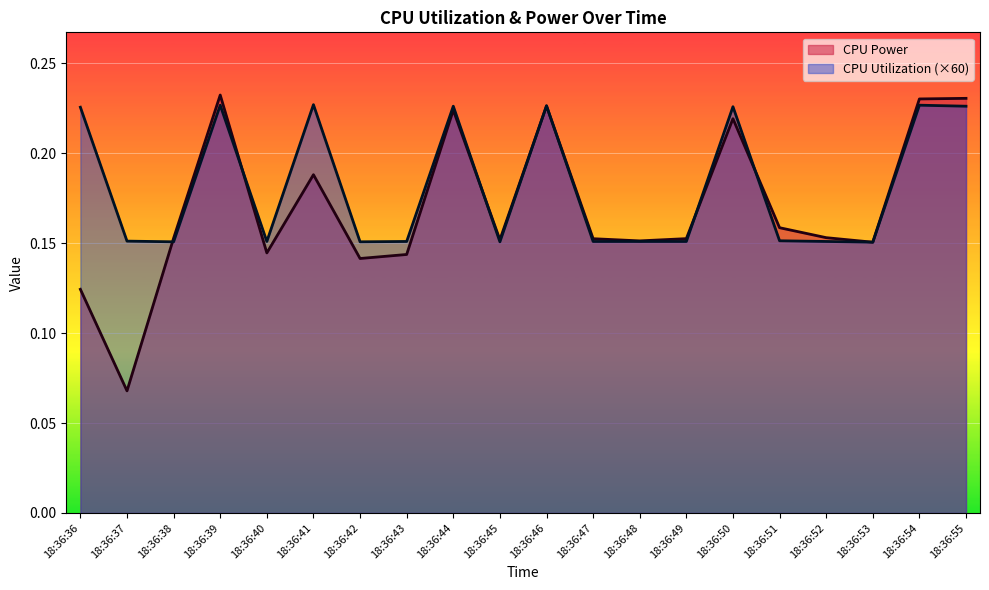

Reading left to right, transcribe all the data shown in this chart.

CPU Power: 18:36:36=0.1	18:36:37=0.1	18:36:38=0.2	18:36:39=0.2	18:36:40=0.1	18:36:41=0.2	18:36:42=0.1	18:36:43=0.1	18:36:44=0.2	18:36:45=0.2	18:36:46=0.2	18:36:47=0.2	18:36:48=0.2	18:36:49=0.2	18:36:50=0.2	18:36:51=0.2	18:36:52=0.2	18:36:53=0.2	18:36:54=0.2	18:36:55=0.2
CPU Utilization: 18:36:36=0.2	18:36:37=0.2	18:36:38=0.2	18:36:39=0.2	18:36:40=0.2	18:36:41=0.2	18:36:42=0.2	18:36:43=0.2	18:36:44=0.2	18:36:45=0.2	18:36:46=0.2	18:36:47=0.2	18:36:48=0.2	18:36:49=0.2	18:36:50=0.2	18:36:51=0.2	18:36:52=0.2	18:36:53=0.2	18:36:54=0.2	18:36:55=0.2